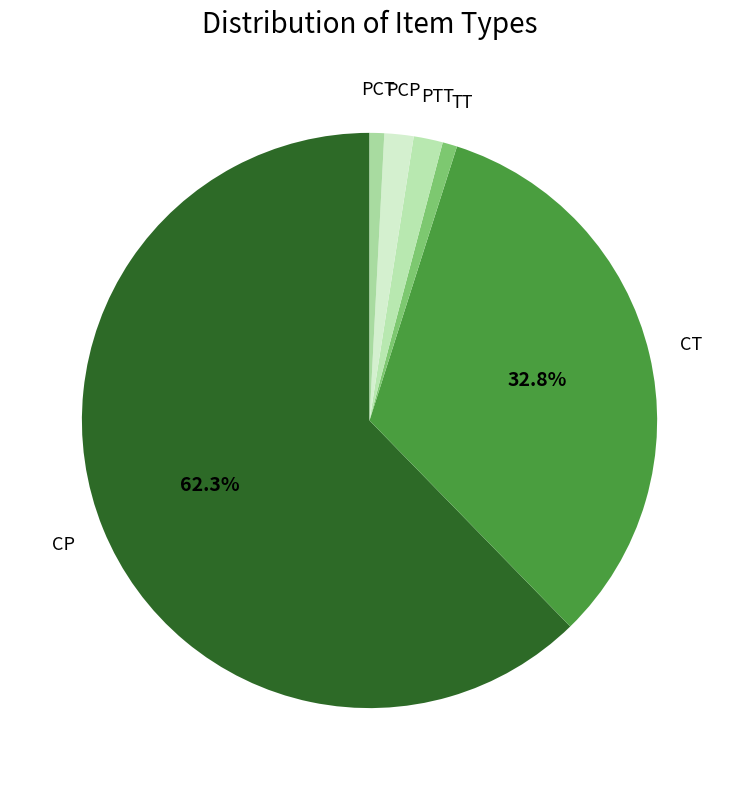

True or false: PCP accounts for 16% of the total.

False